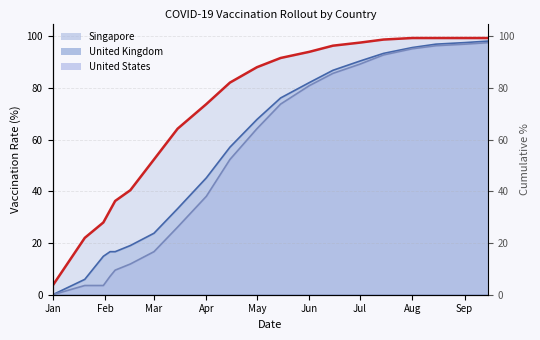

Is it true that United Kingdom equals 24.2 at 2020-02-04?

False